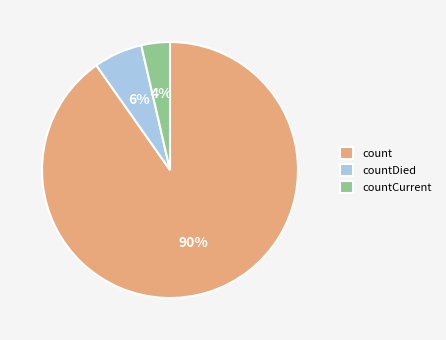

Does any single category account for the majority?

Yes